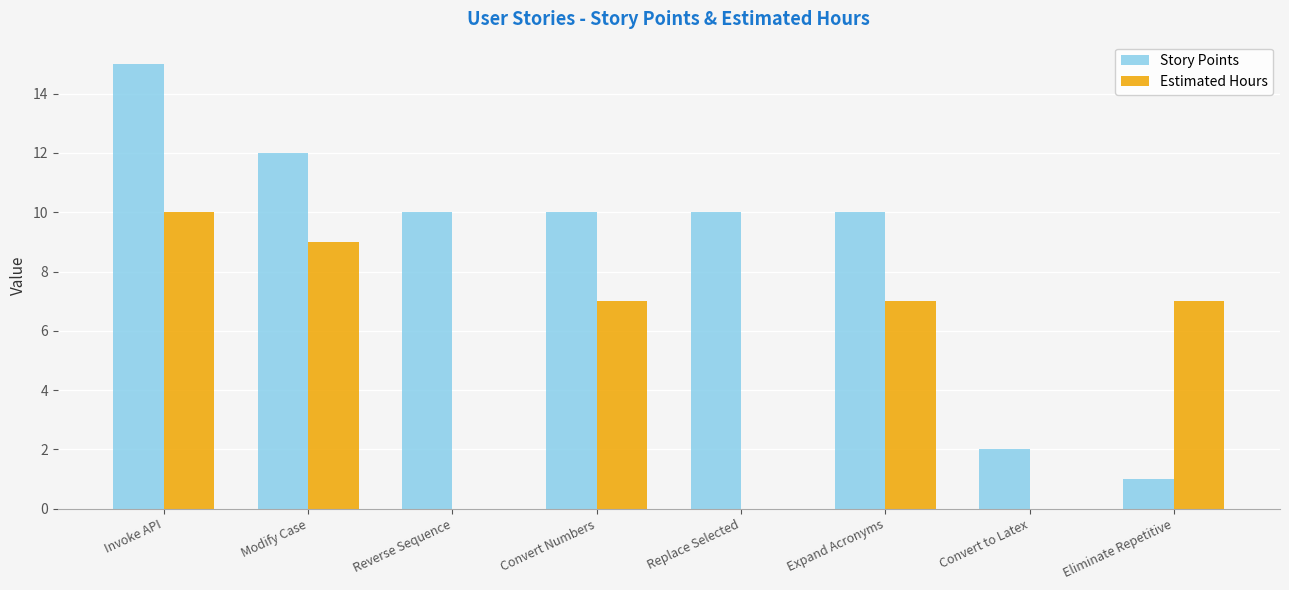

Reading right to left, transcribe all the data shown in this chart.

Story Points: 1	2	10	10	10	10	12	15
Estimated Hours: 7	0	7	0	7	0	9	10